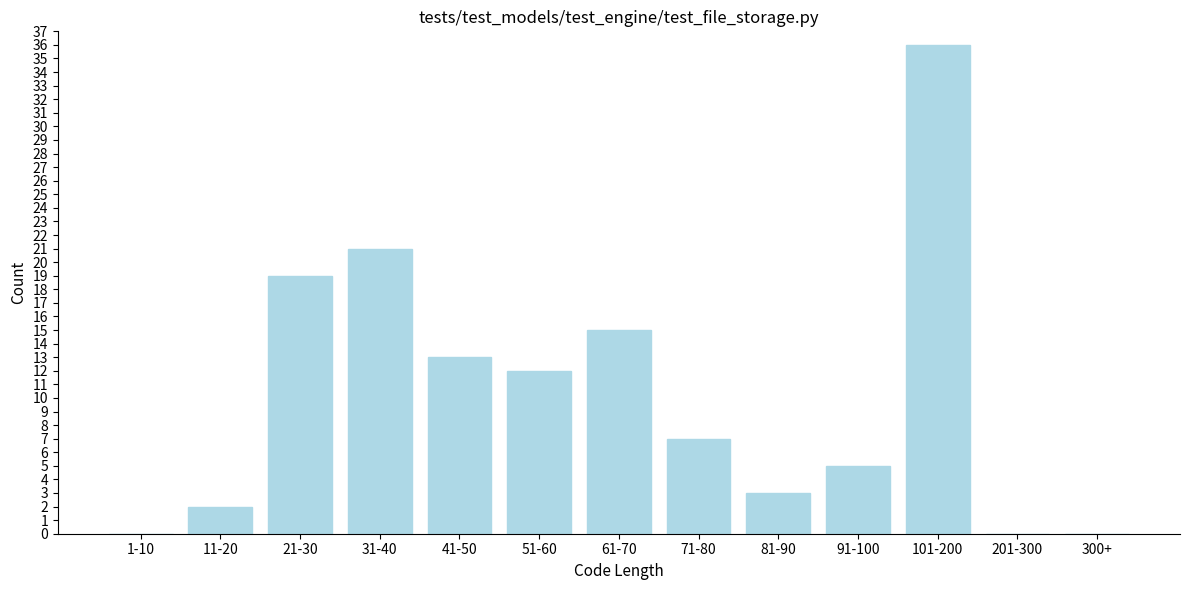

Reading left to right, list all the values displayed in this chart.

1-10=0	11-20=2	21-30=19	31-40=21	41-50=13	51-60=12	61-70=15	71-80=7	81-90=3	91-100=5	101-200=36	201-300=0	300+=0